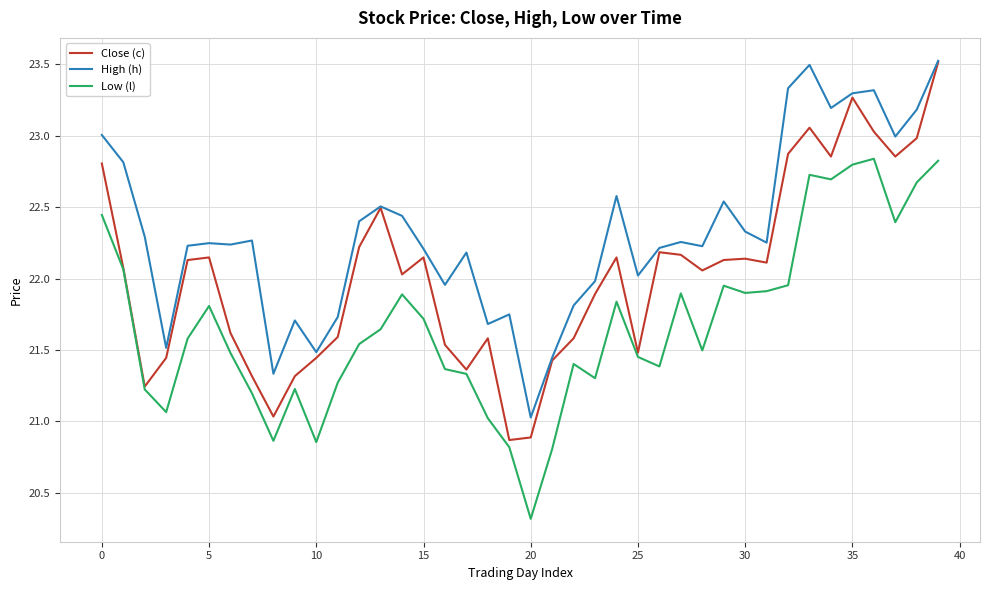

Which series has the widest spread of values?

Close (c)